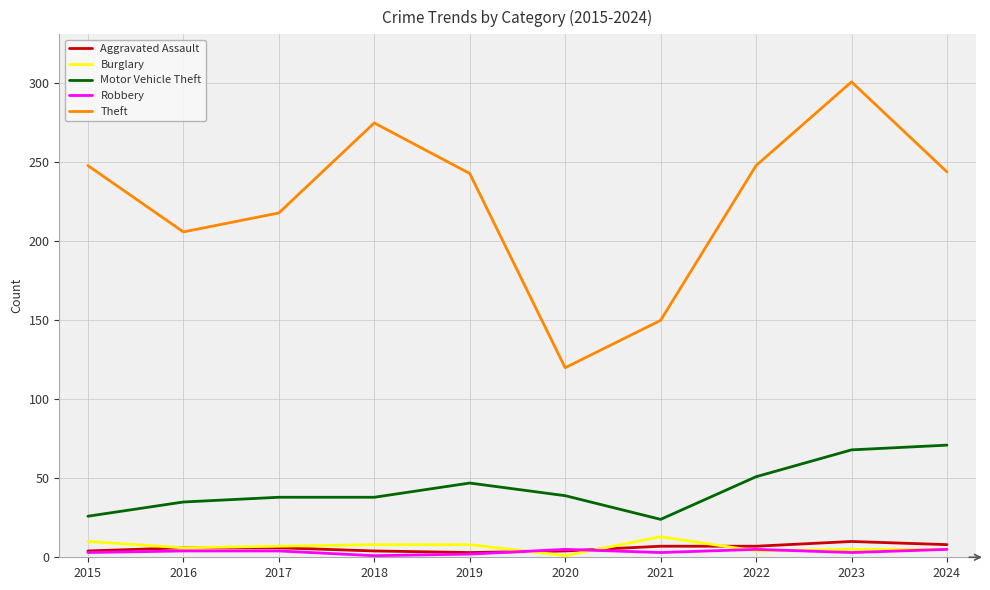

At which category is the sum across all series the highest?

2023